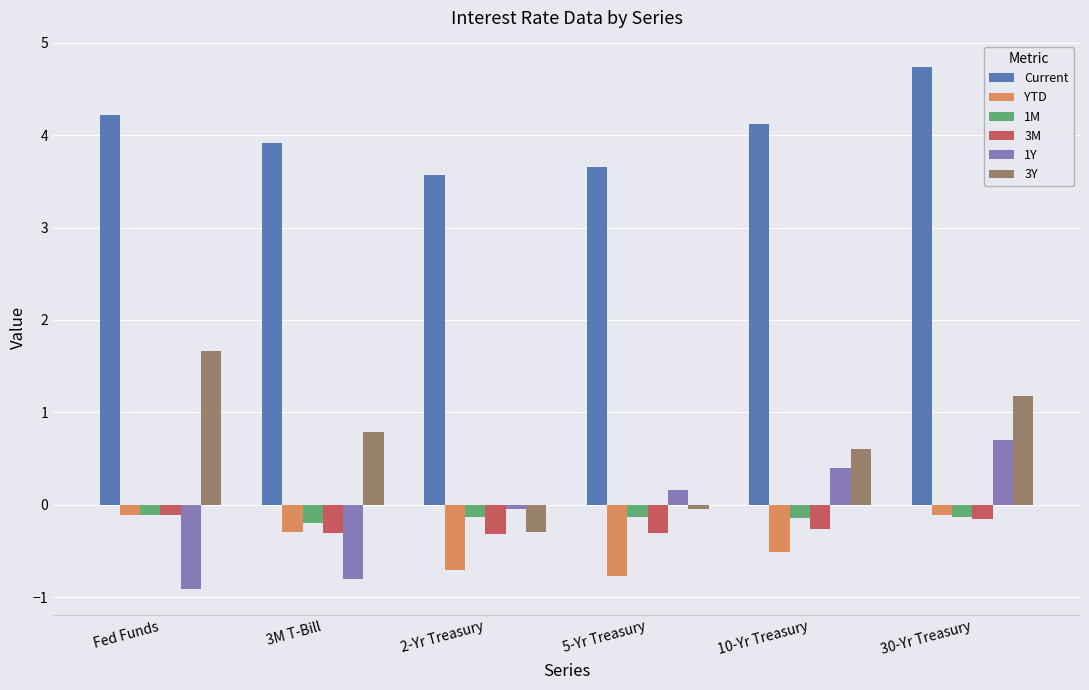

True or false: 3Y has a value of 1.2 at 30-Yr Treasury.

True